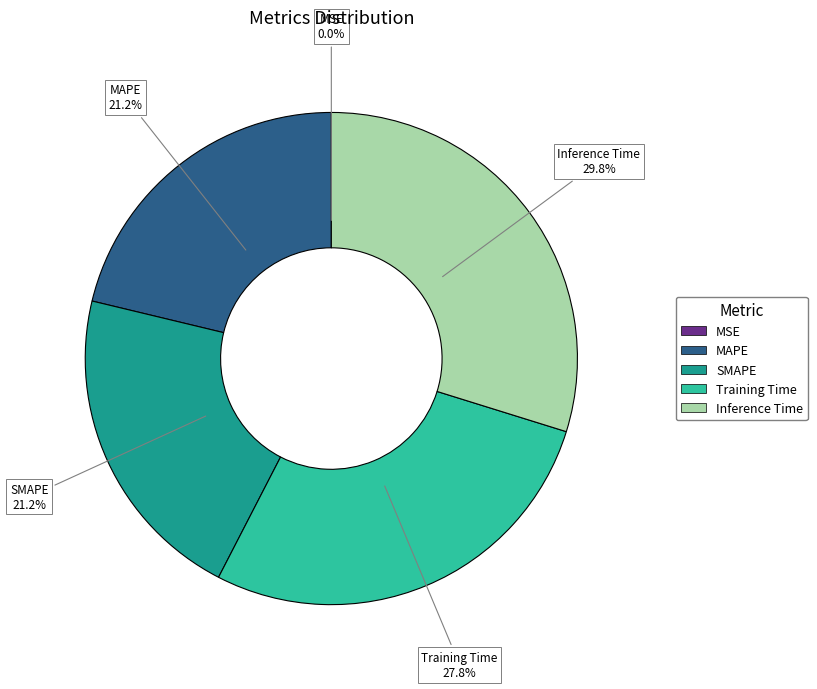

Which has a higher value, MAPE or Training Time?

Training Time